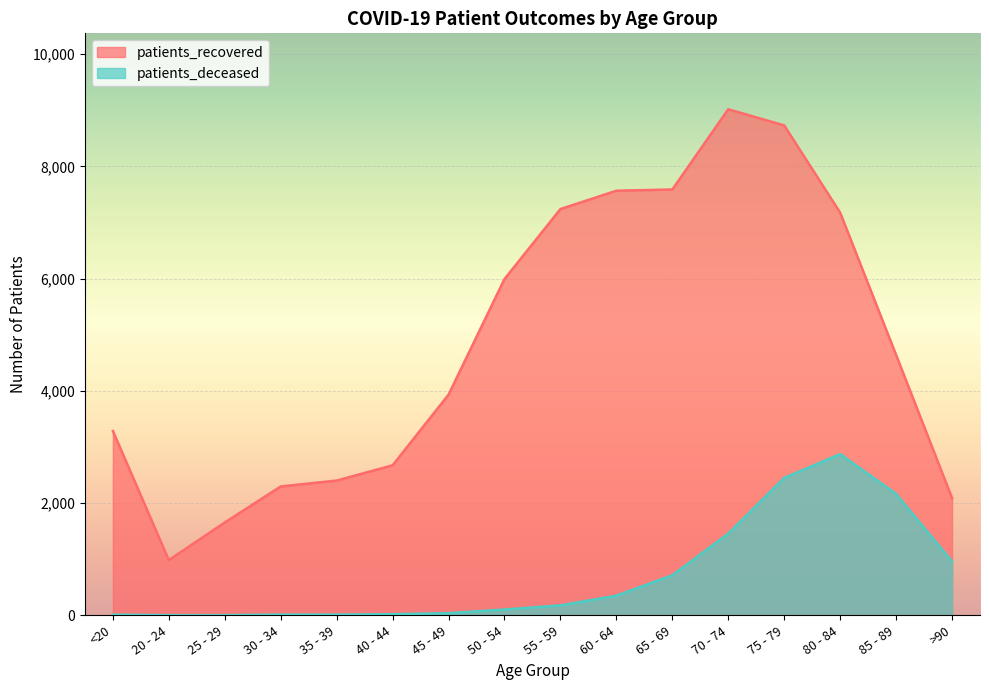

What is the approximate value of patients_recovered at 80 - 84, to the nearest 100?

7200